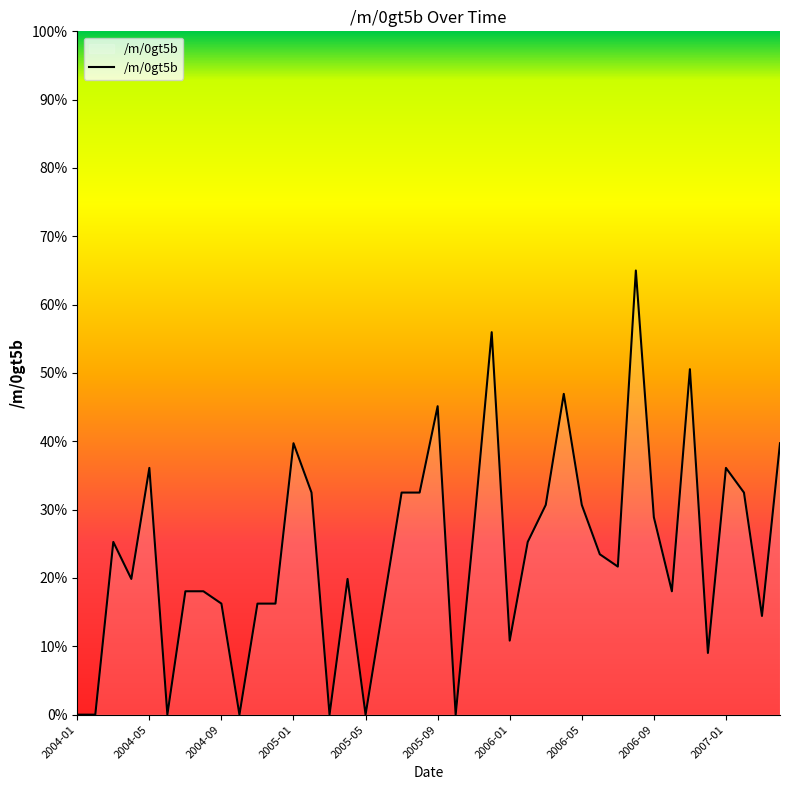

How many categories are shown in the chart?

40